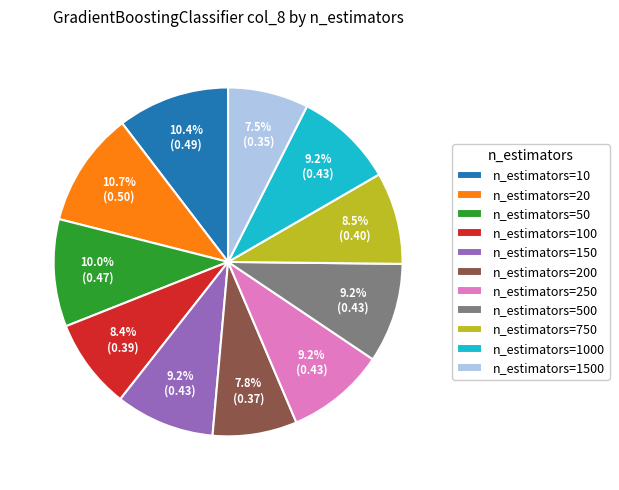

True or false: n_estimators=20 accounts for 22% of the total.

False